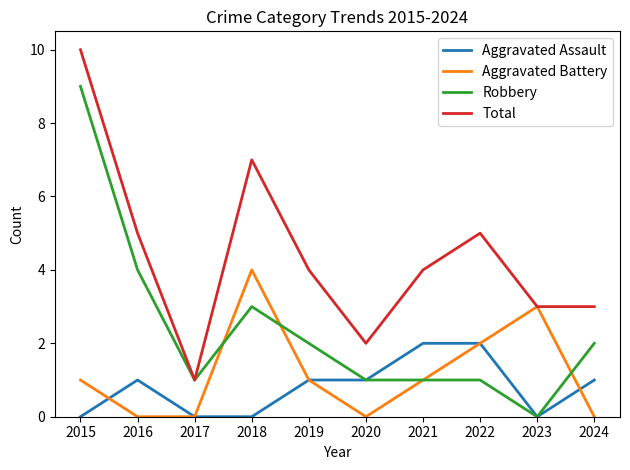

What is the difference between the Aggravated Assault values at 2022 and 2024?

1